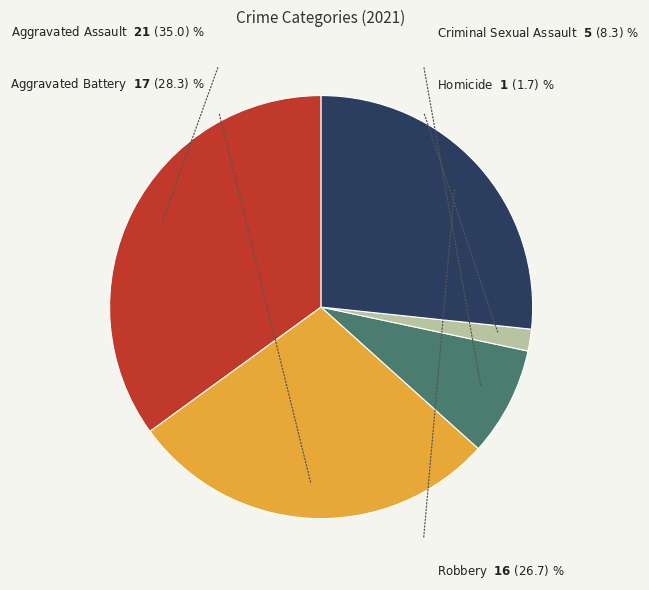

Is it true that Aggravated Battery is 28% of the pie?

True